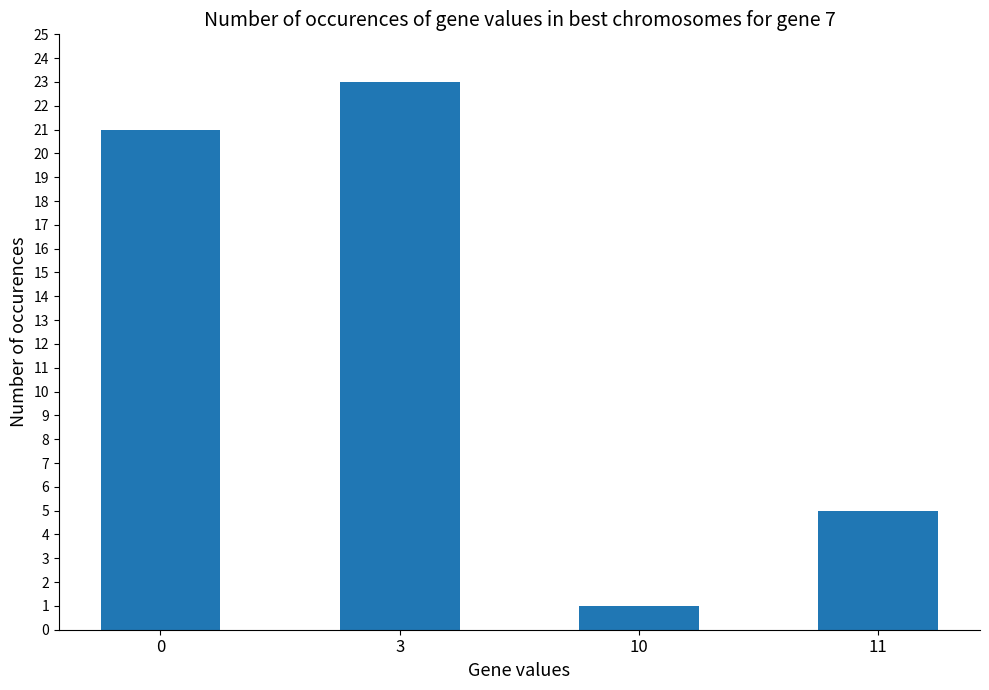

Rank the categories by value from highest to lowest.

3, 0, 11, 10